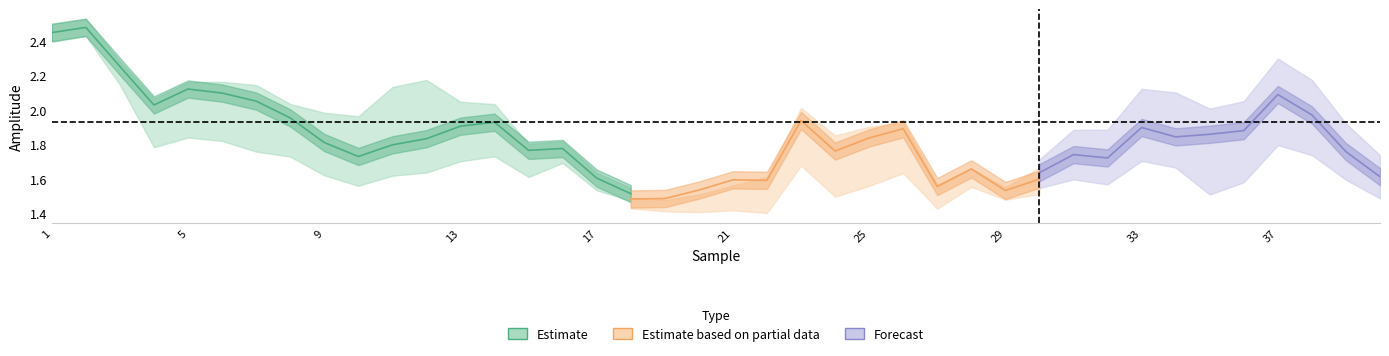

The FC2 series shows 1.2 at 9. True or false?

False